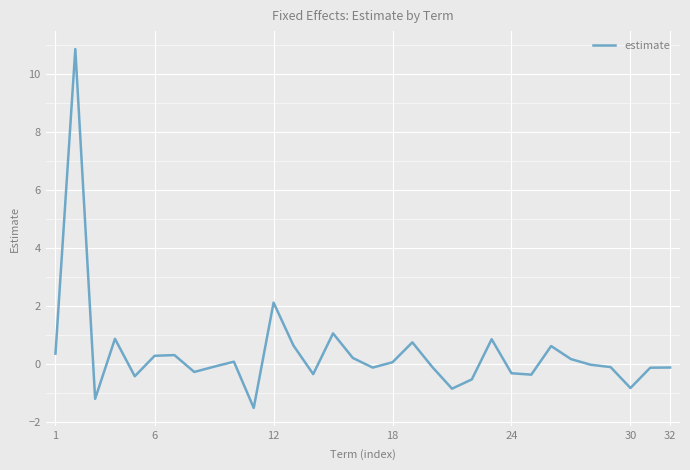

What is the difference between the maximum and minimum values?

12.4